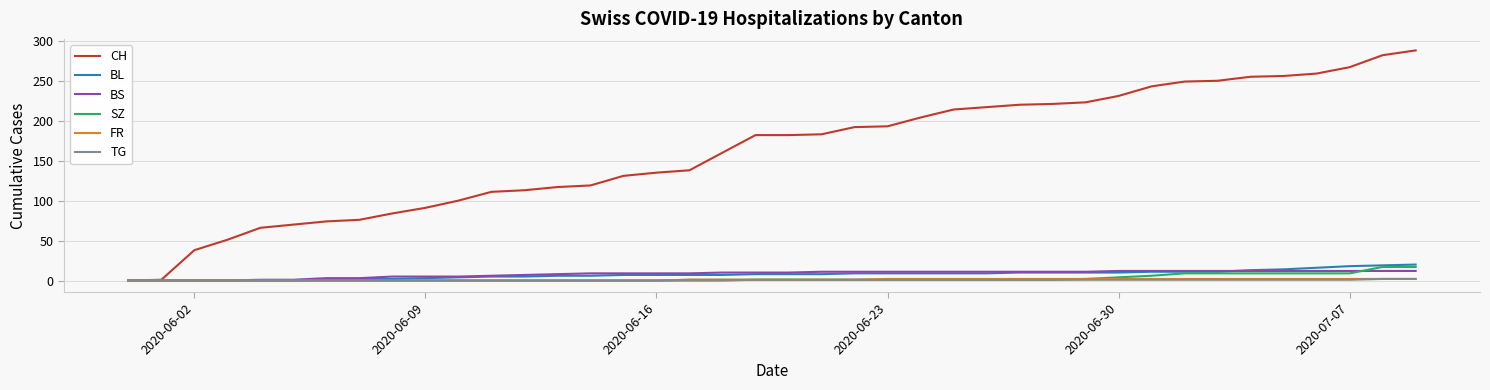

Which series has the widest spread of values?

CH